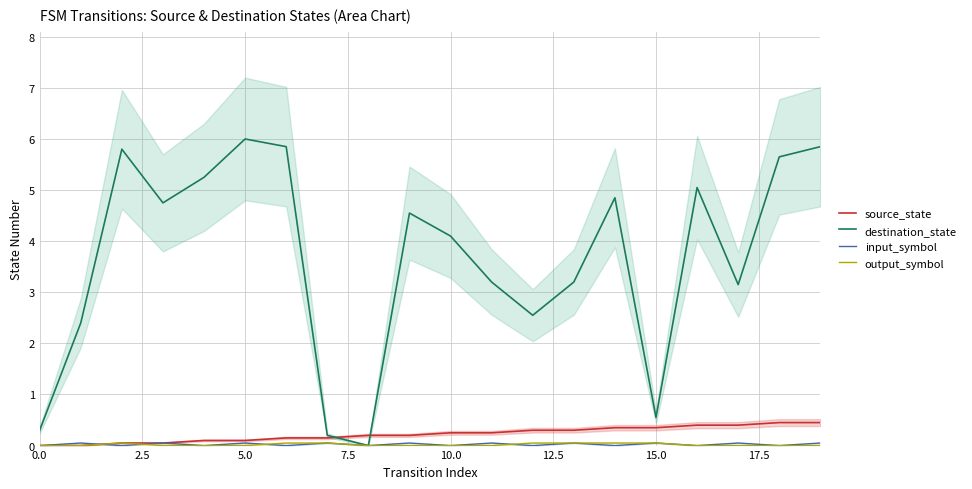

True or false: source_state has a value of 0.0 at 0.0.

True